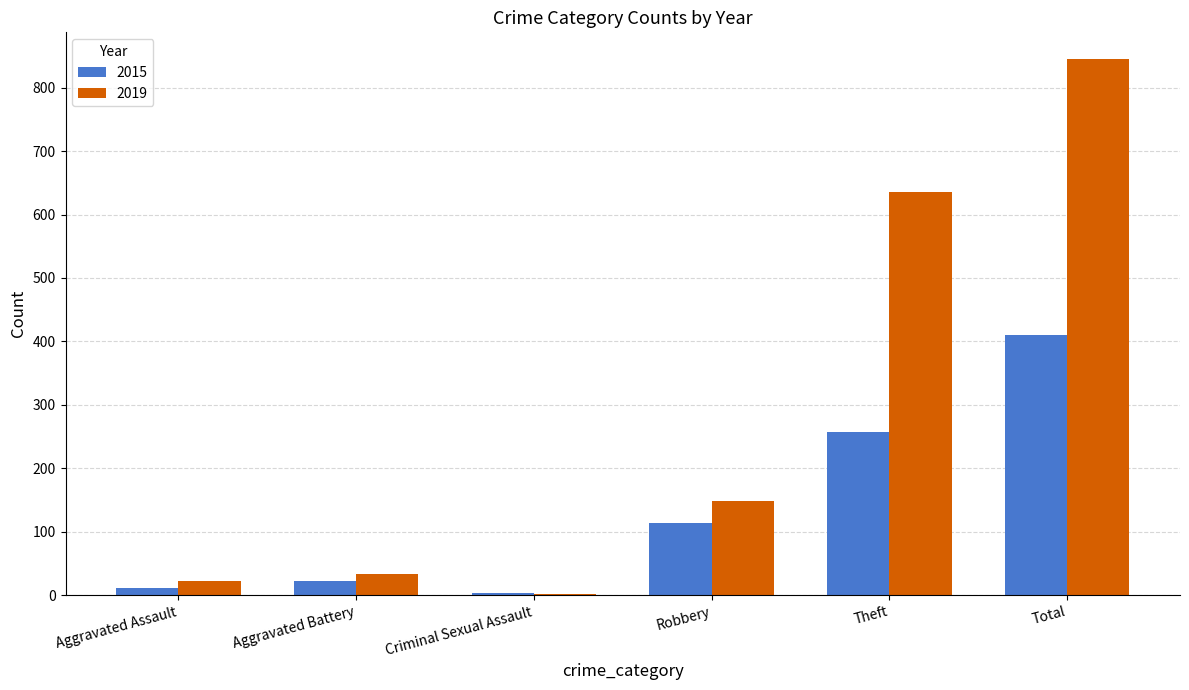

At which label is 2015 closest to 206?

Theft